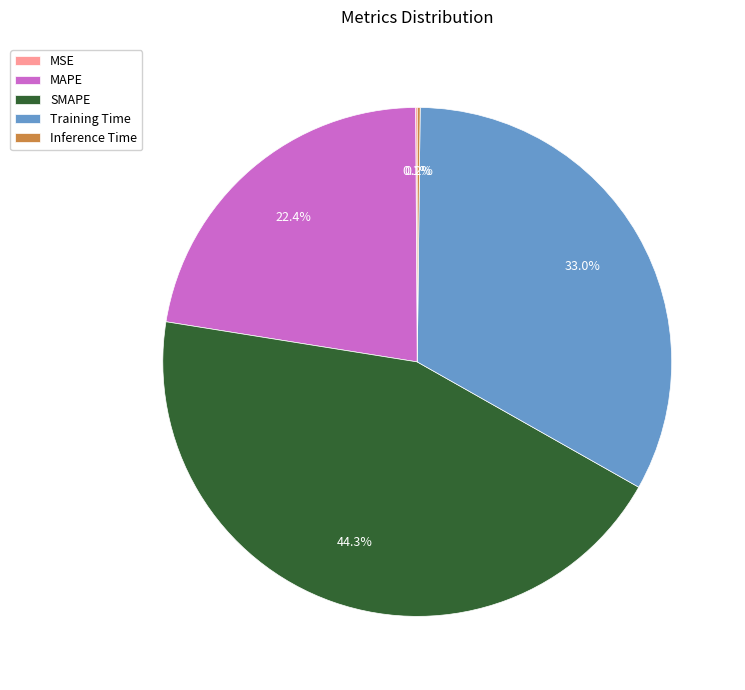

What percentage is NOT represented by Training Time?

67.0%